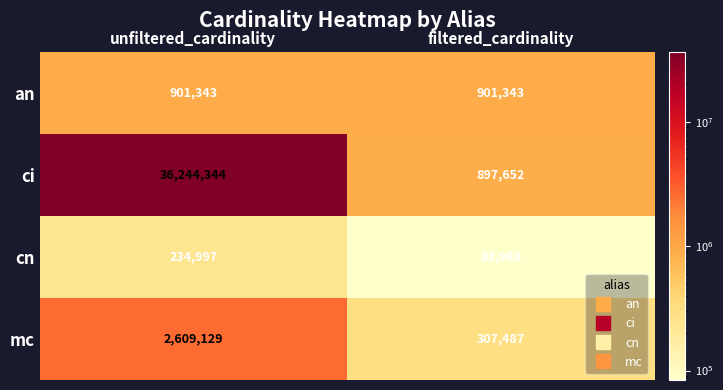

What is the sum of the ci values at unfiltered_cardinality and filtered_cardinality?

37141996